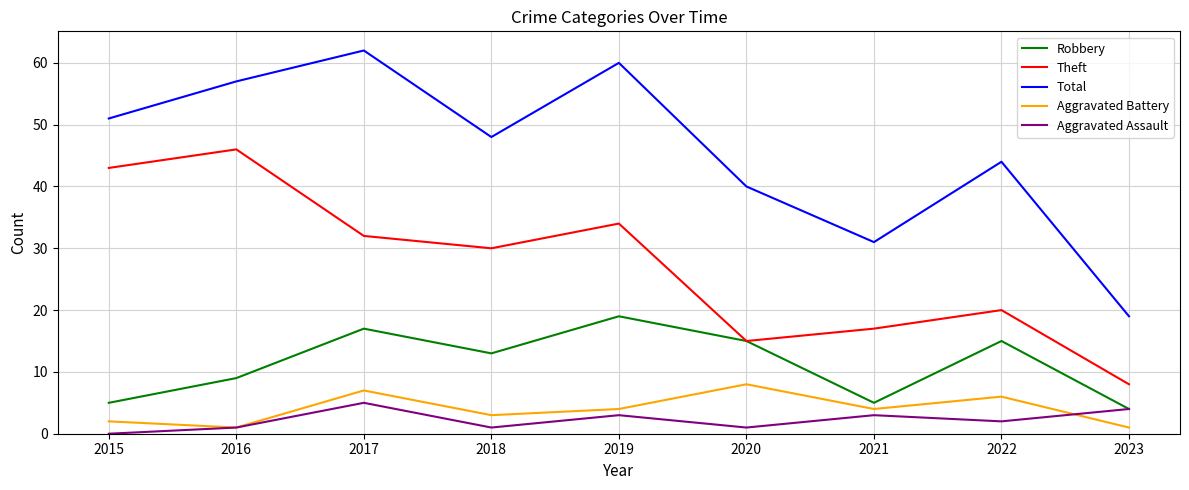

Where does the Aggravated Battery series first go above 4?

2017